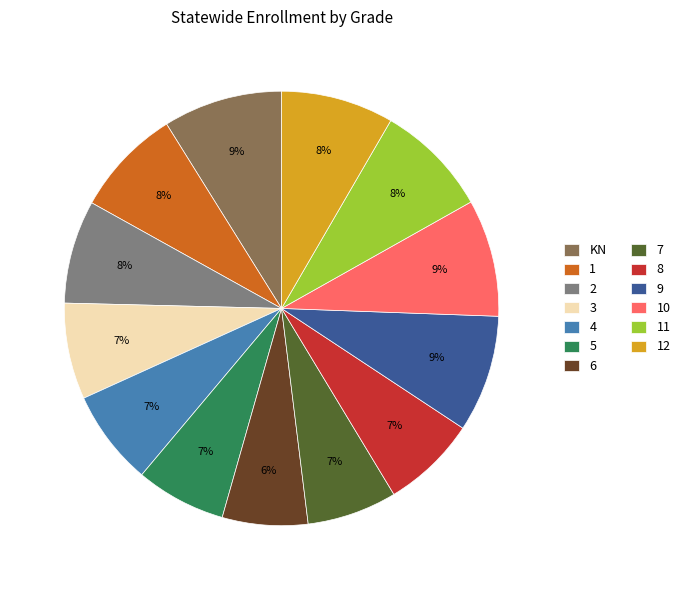

What is the ratio of the value at 10 to the value at 7?

1.3